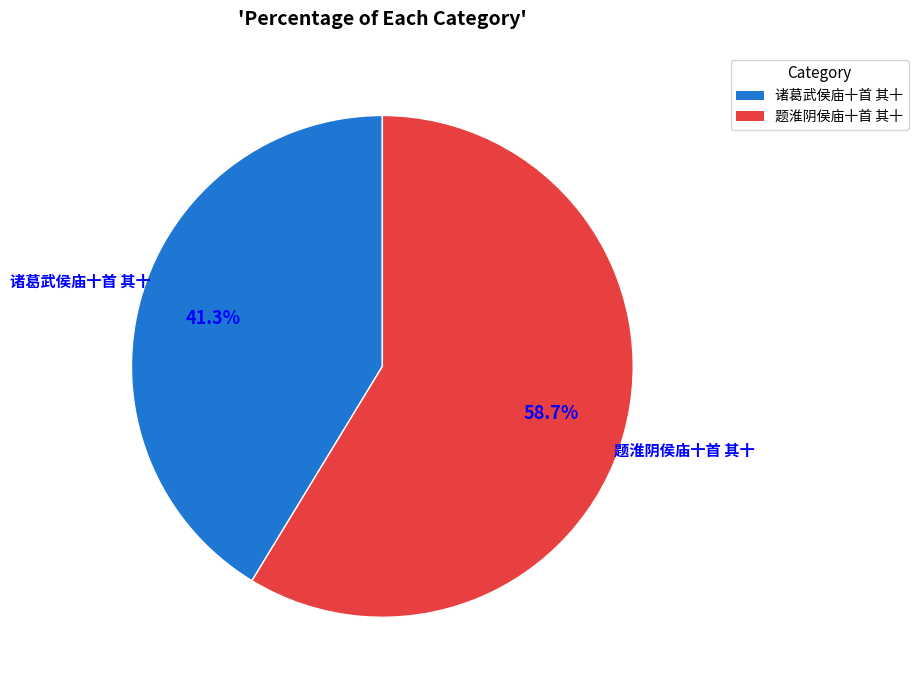

Is there a majority slice in this chart?

Yes